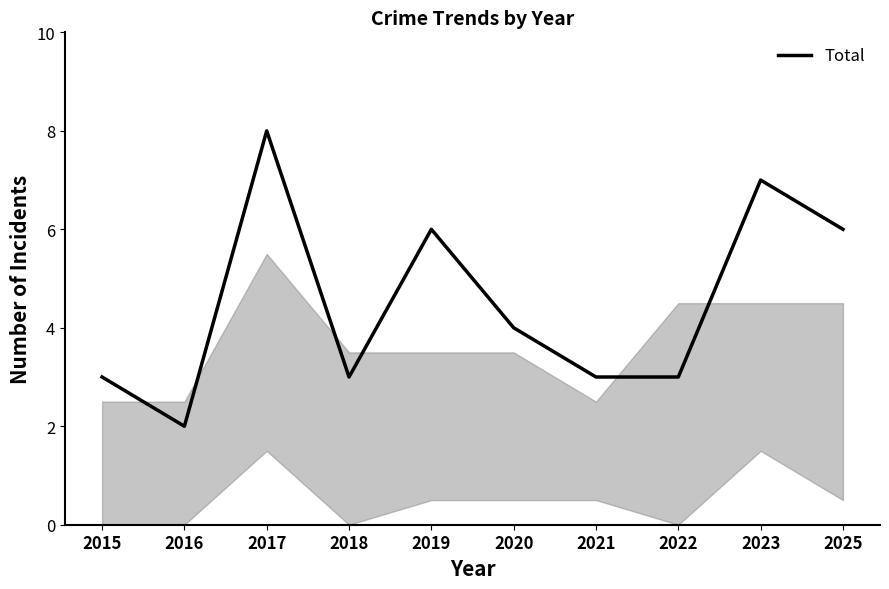

Which has a higher value, 2016 or 2020?

2020